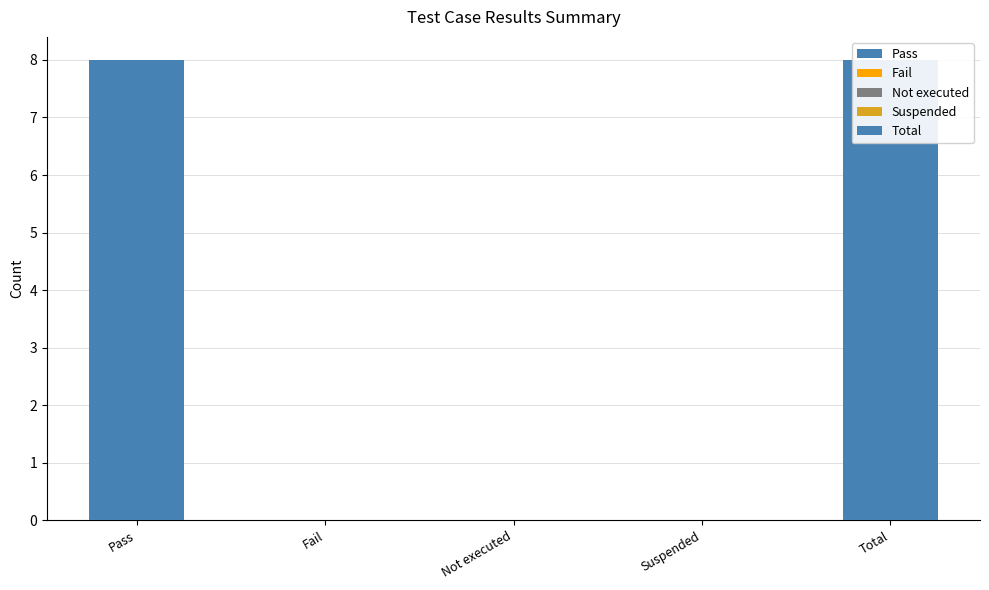

Reading left to right, extract all data points from this chart.

Pass=8	Fail=0	Not executed=0	Suspended=0	Total=8